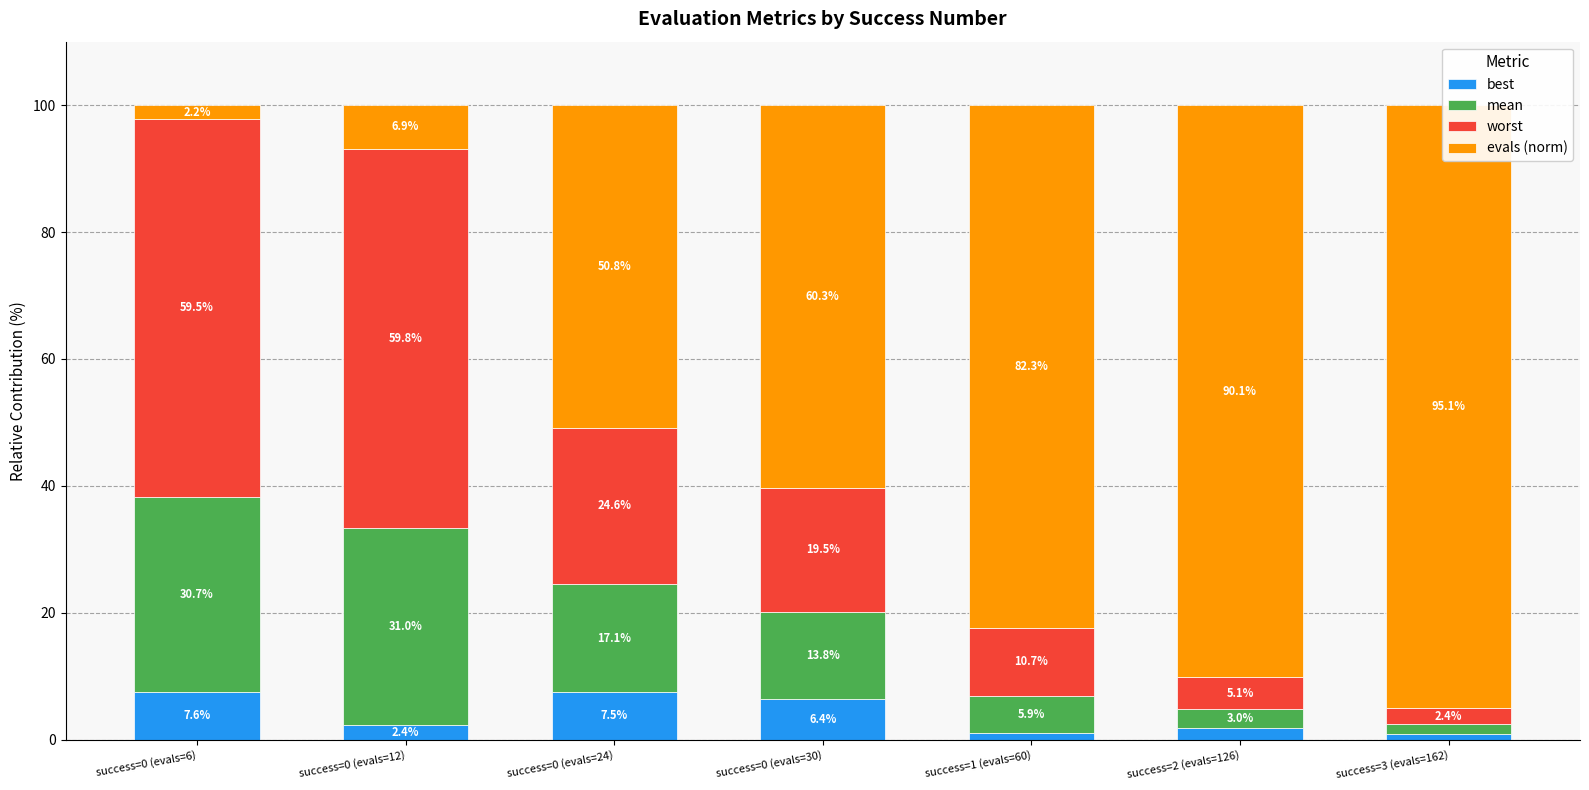

What are all the series names shown in the legend?

best, mean, worst, evals (norm)